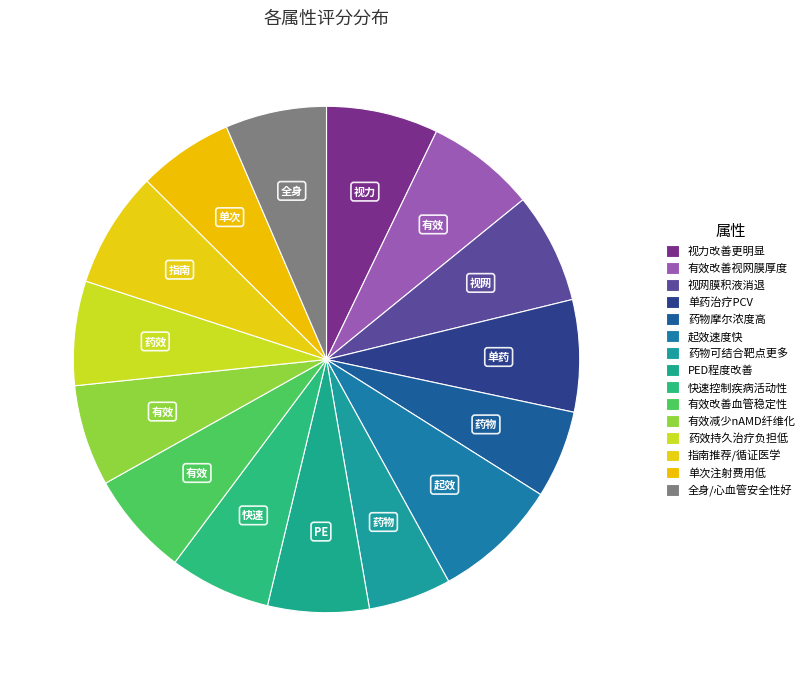

How many segments does this pie chart have?

15